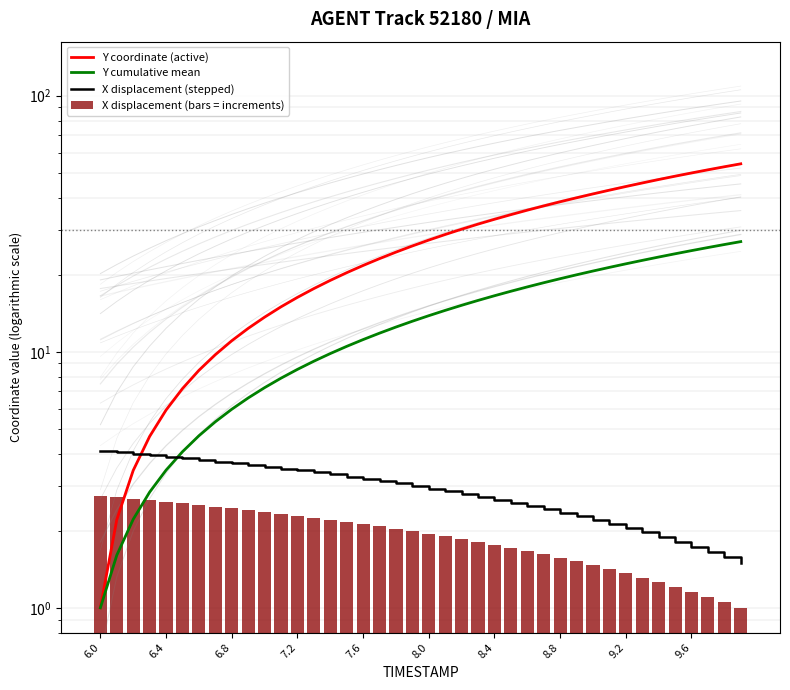

What is the difference between the maximum and minimum values in the Y cumulative mean series?

25.9